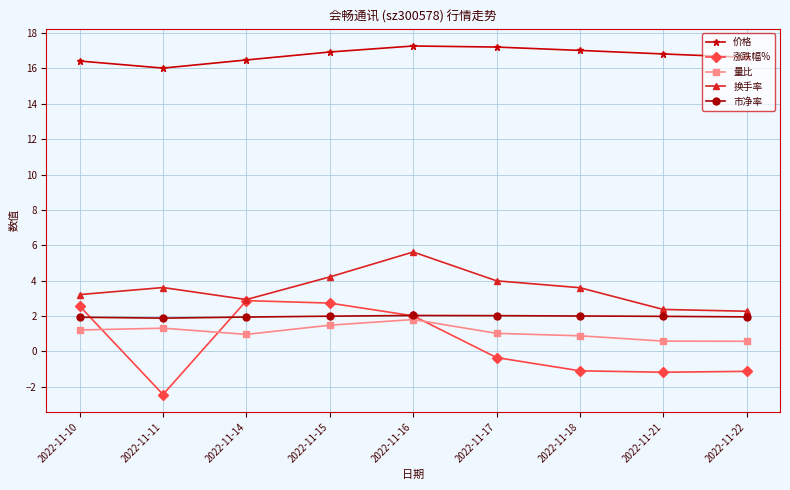

Count the number of data series in this chart.

5